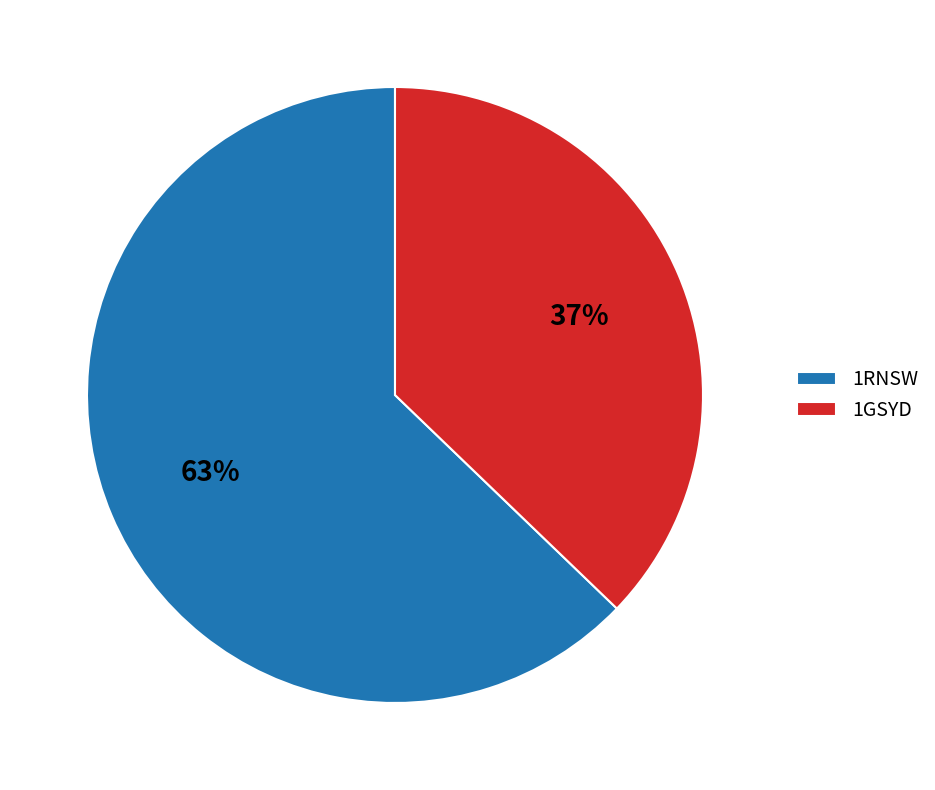

Is there any slice that represents more than half of the pie?

Yes